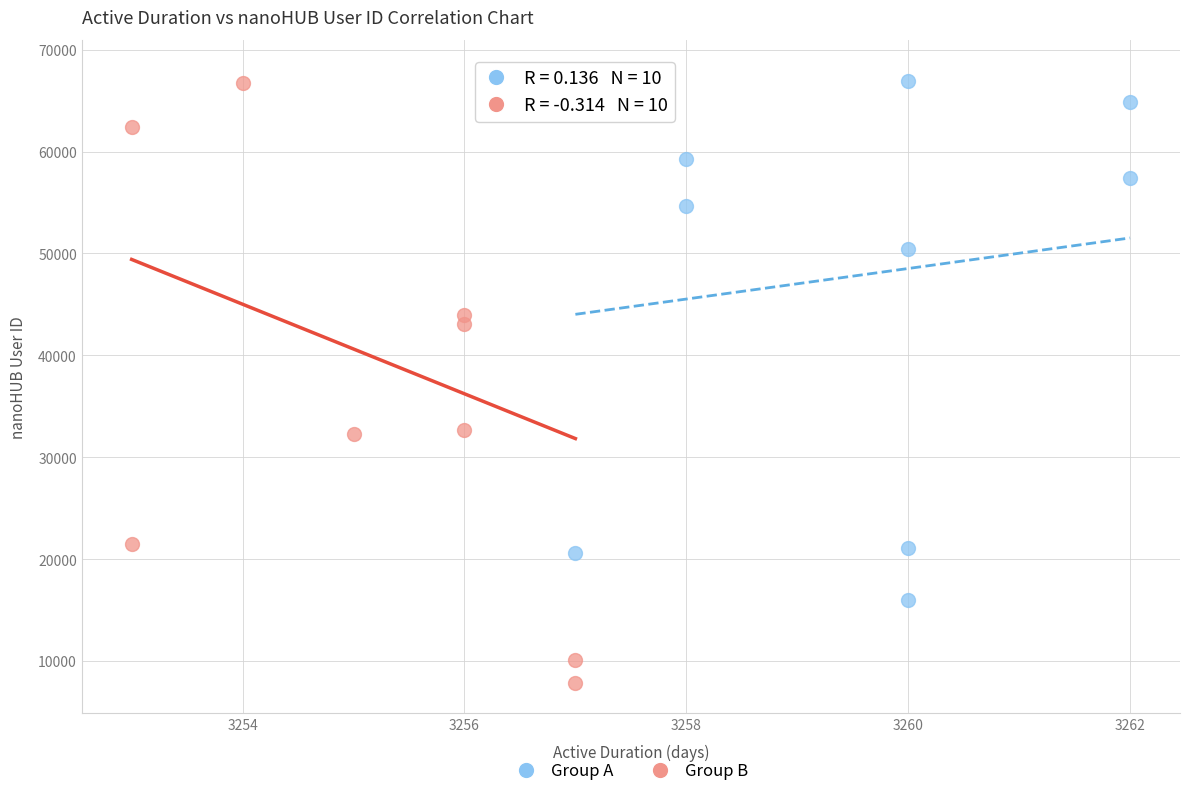

Which series has the widest spread of Y values?

Group B